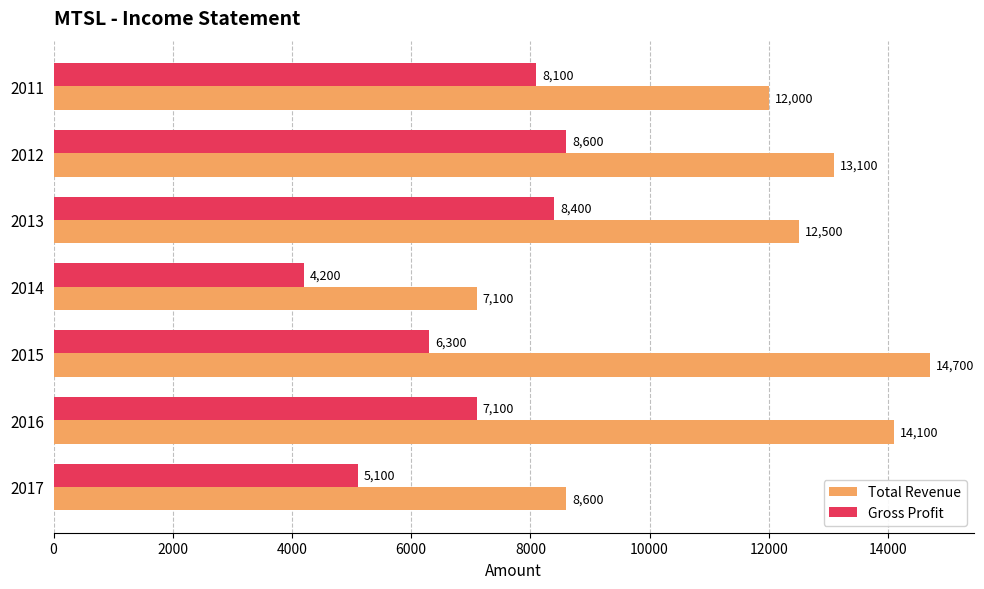

Which series has the largest total across all categories?

Total Revenue